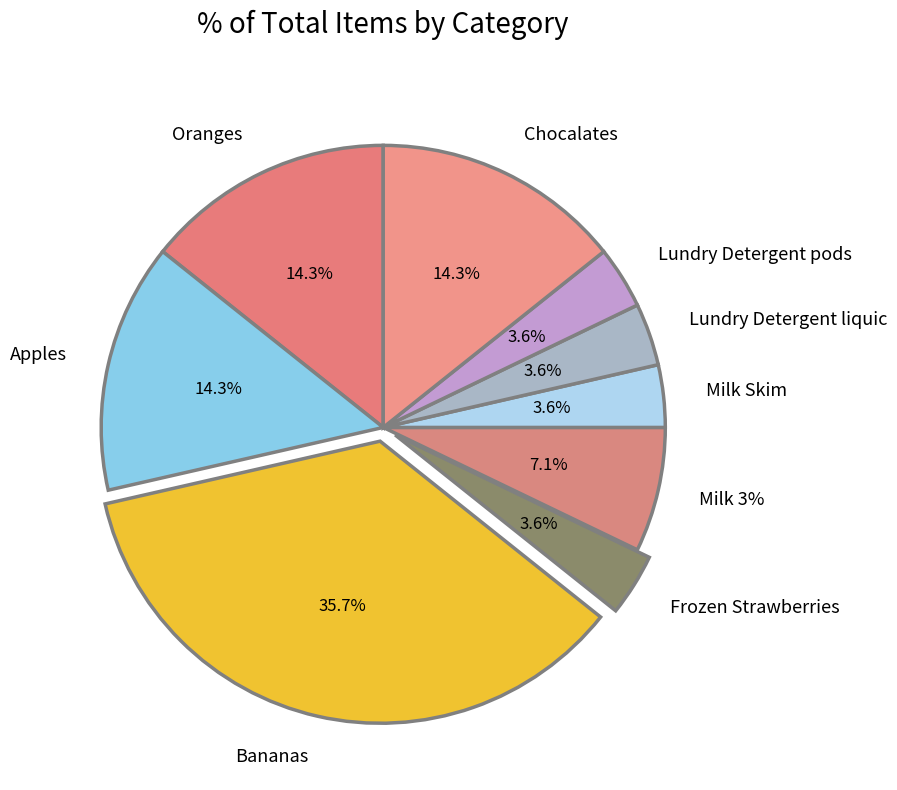

How many segments does this pie chart have?

9